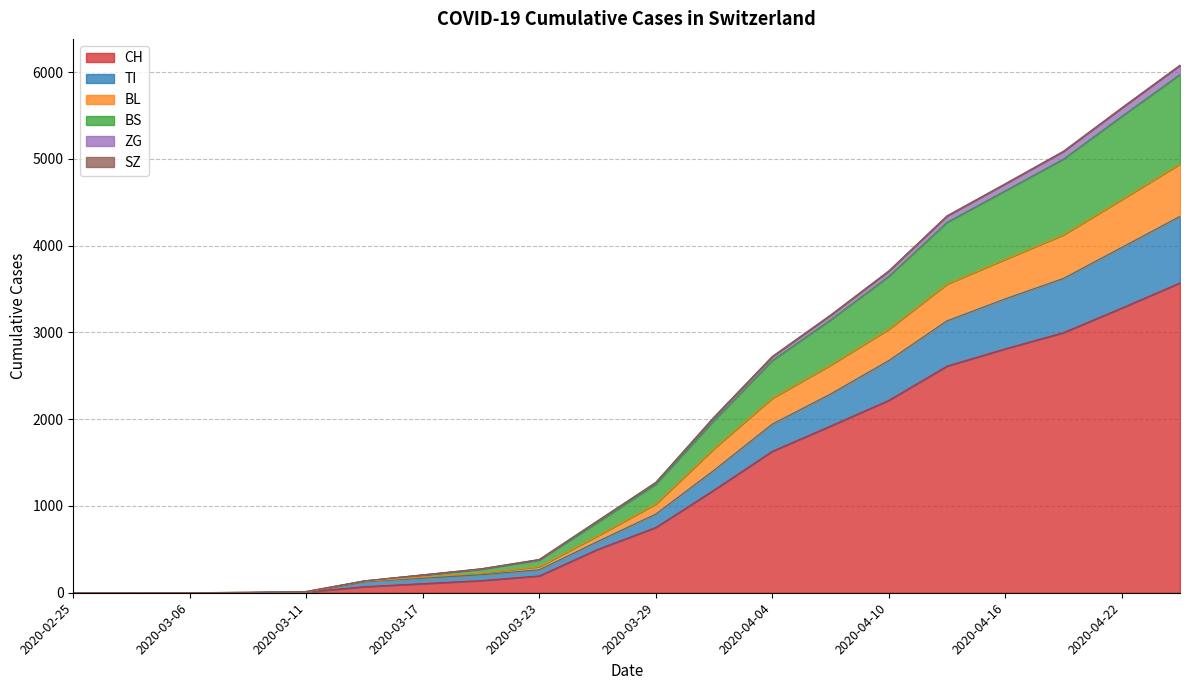

The value of TI at 2020-03-09 is 3. True or false?

True